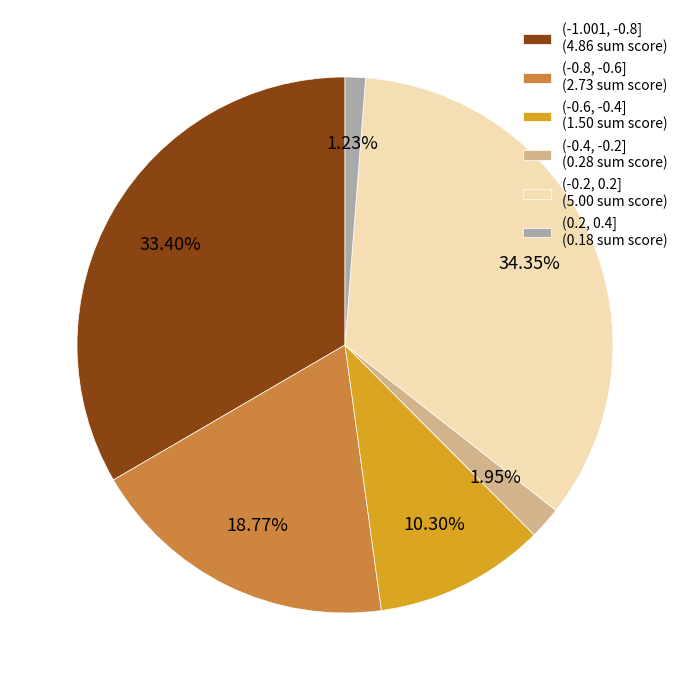

To the nearest percent, what is the difference between the (-0.6, -0.4] and (0.2, 0.4] slice percentages?

9%